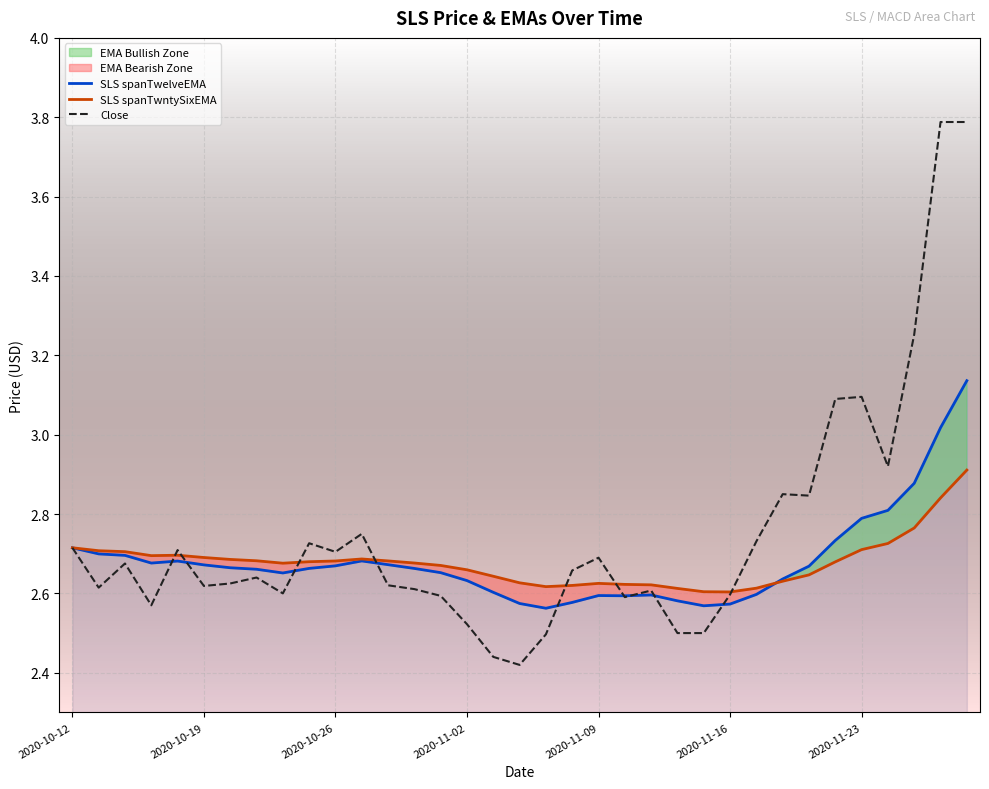

Which series has the largest range (max minus min)?

Close